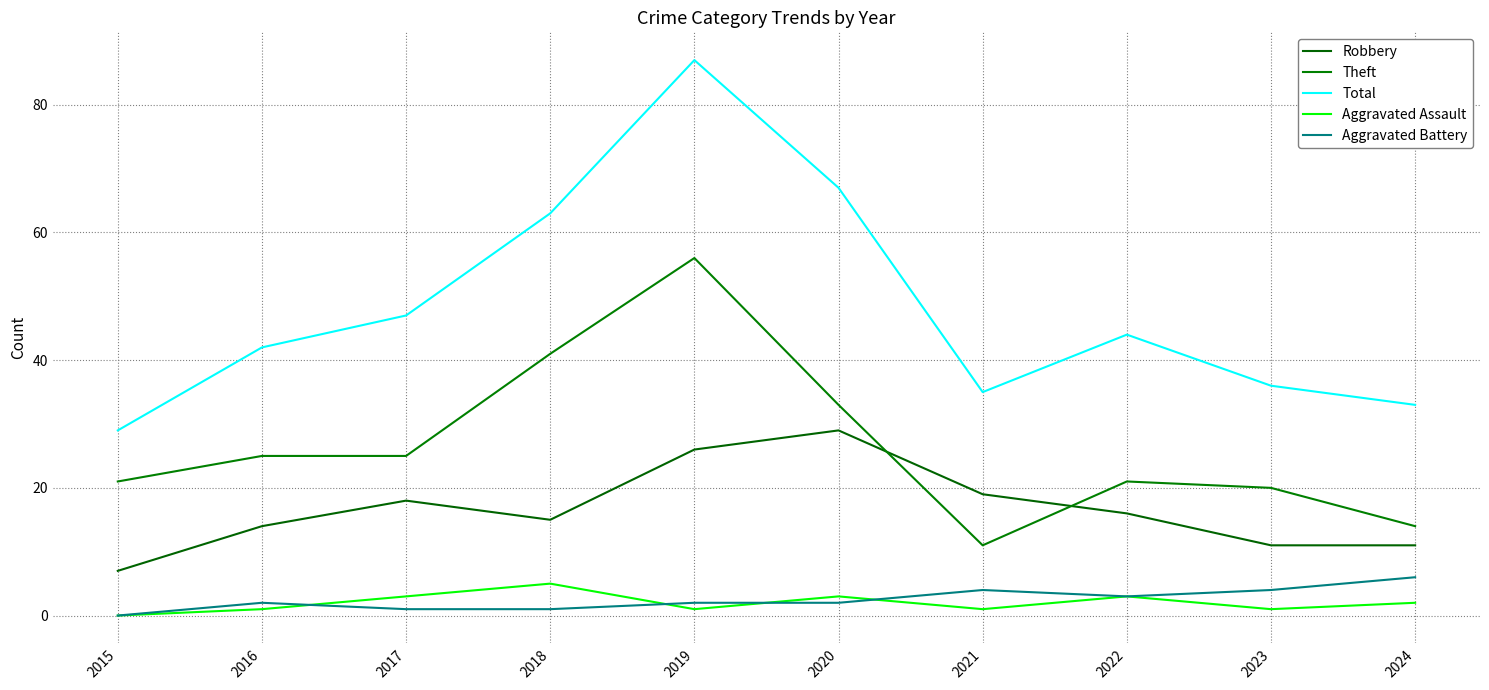

What is the approximate value of Aggravated Assault at 2024?

2